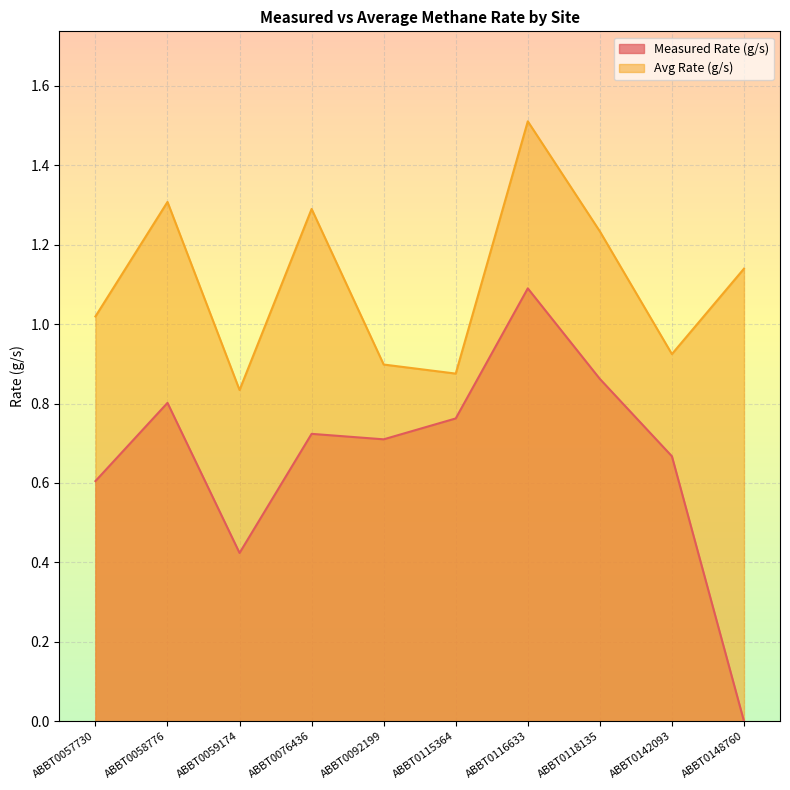

Reading right to left, extract all data points from this chart.

Measured Rate (g/s): 0.0	0.7	0.9	1.1	0.8	0.7	0.7	0.4	0.8	0.6
Avg Rate (g/s): 1.1	0.9	1.2	1.5	0.9	0.9	1.3	0.8	1.3	1.0